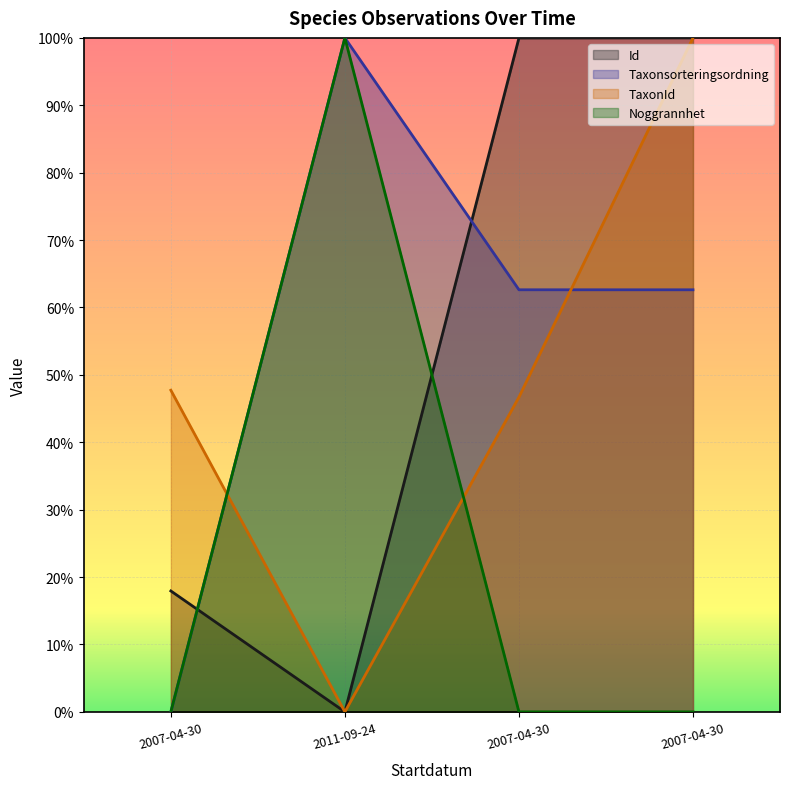

Where is the first local maximum for Noggrannhet?

2011-09-24